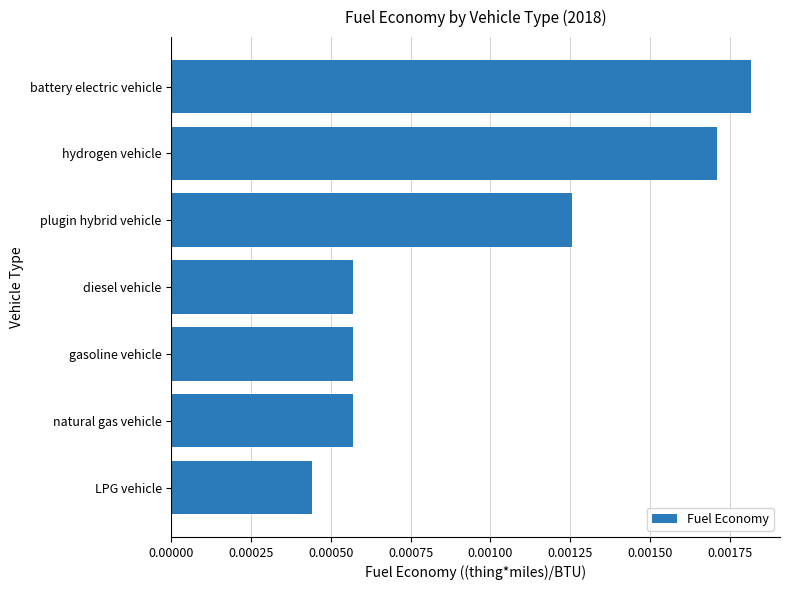

Count the values in the range 0 to 1.

7